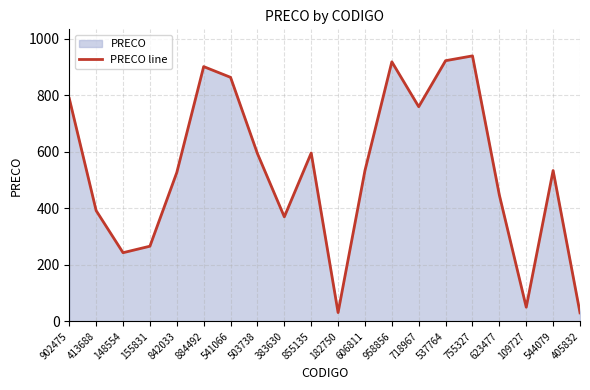

What is the sum of all values?

10711